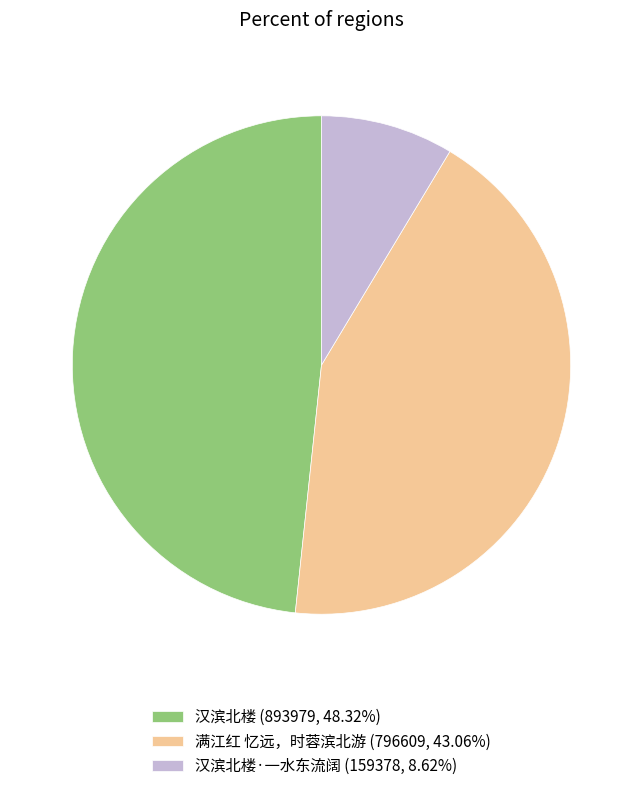

Approximately how many times larger is the value at 满江红 忆远，时蓉滨北游 (796609, 43.06%) compared to 汉滨北楼·一水东流阔 (159378, 8.62%)?

5.0